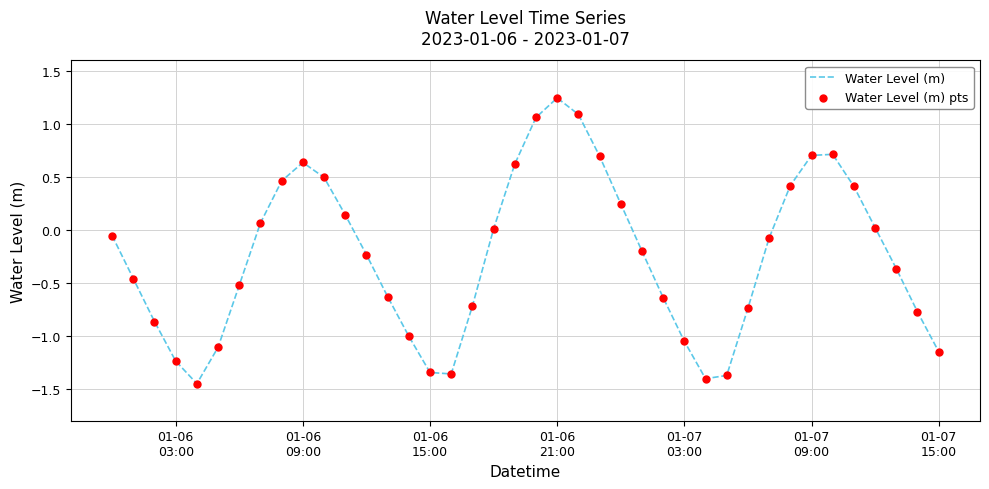

What is the difference between the maximum and minimum values?

2.7